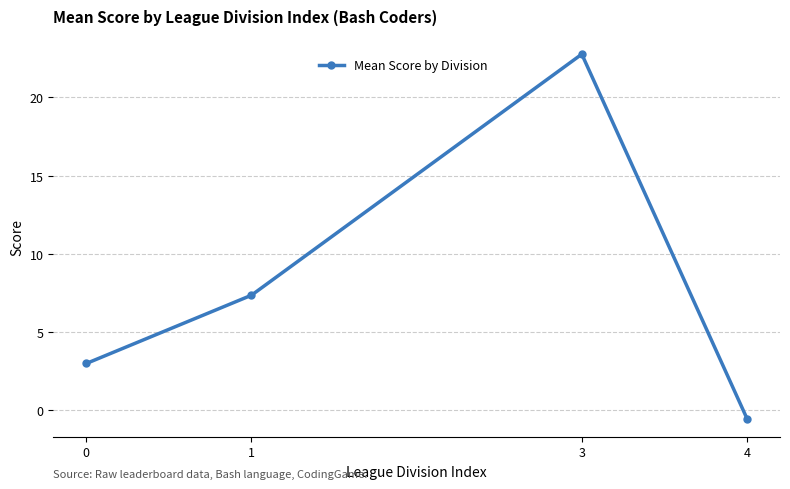

Where is the data nearest to the value 11?

1